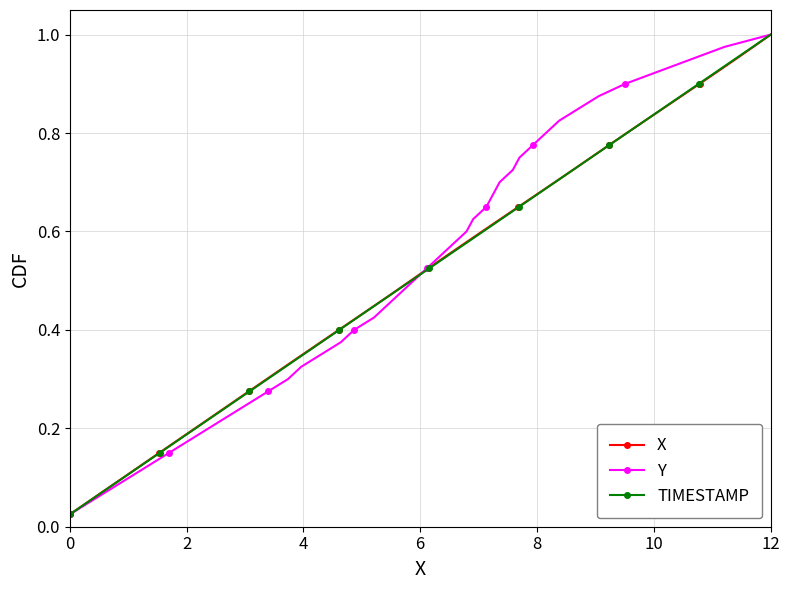

How many lines are shown in the chart?

3